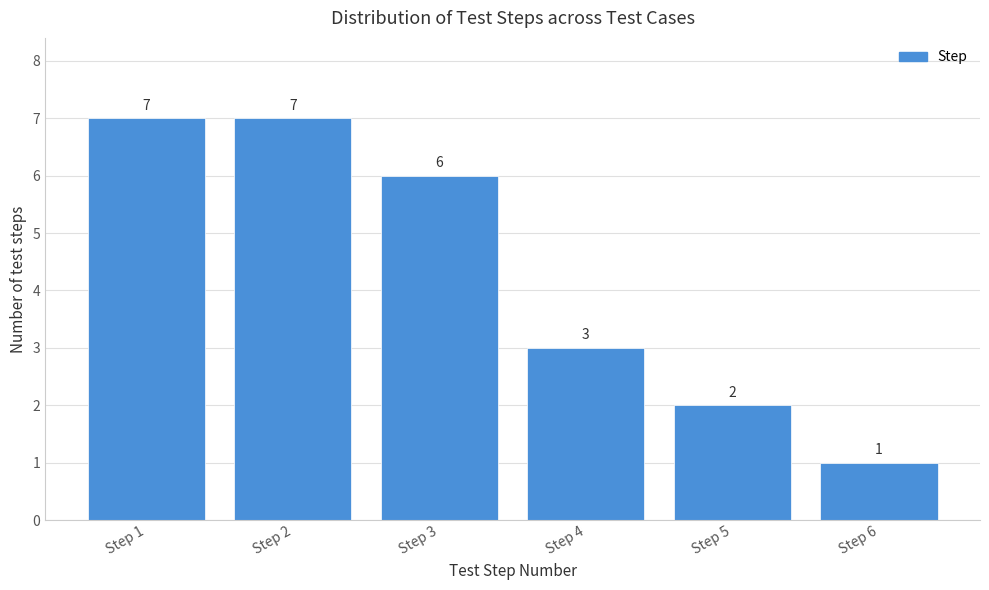

Reading right to left, extract all data points from this chart.

1	2	3	6	7	7